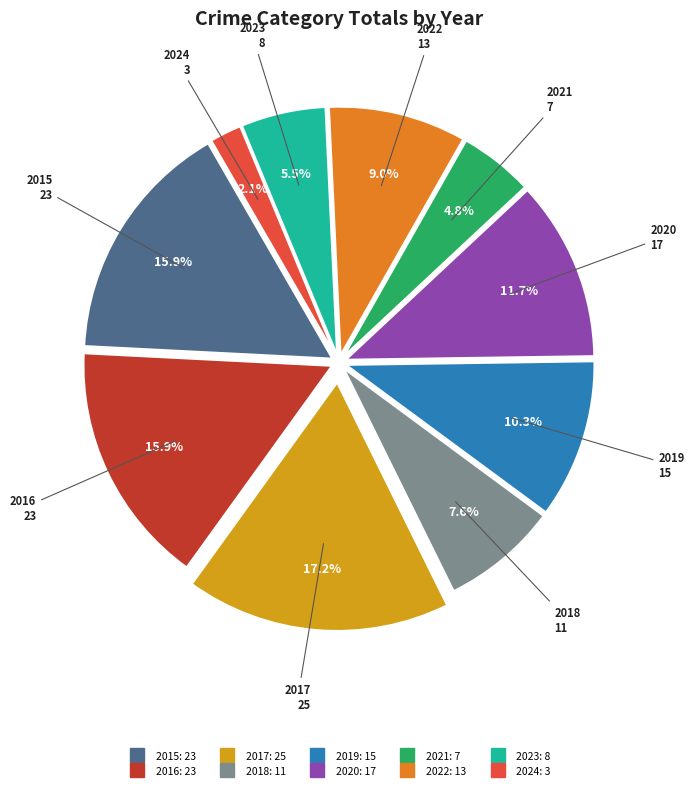

Is the sum of 2016 and 2019 greater than half?

No